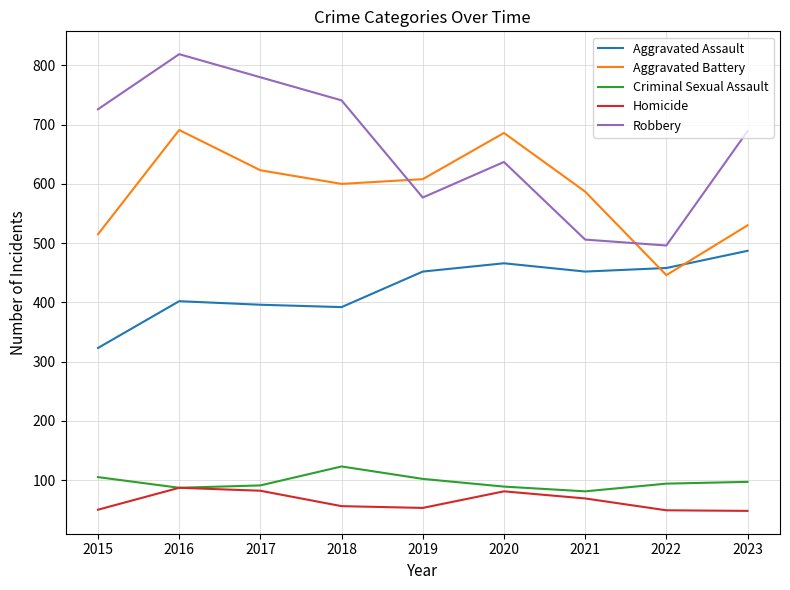

At how many categories does at least one series exceed 78?

9